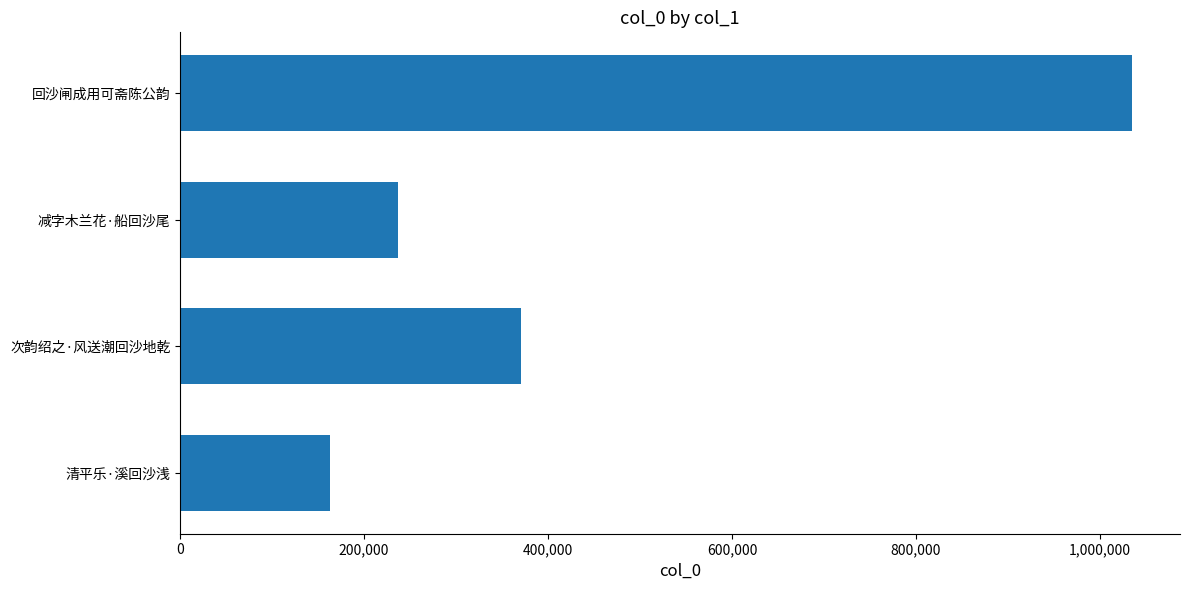

True or false: the data shows 162914 at 清平乐·溪回沙浅.

True